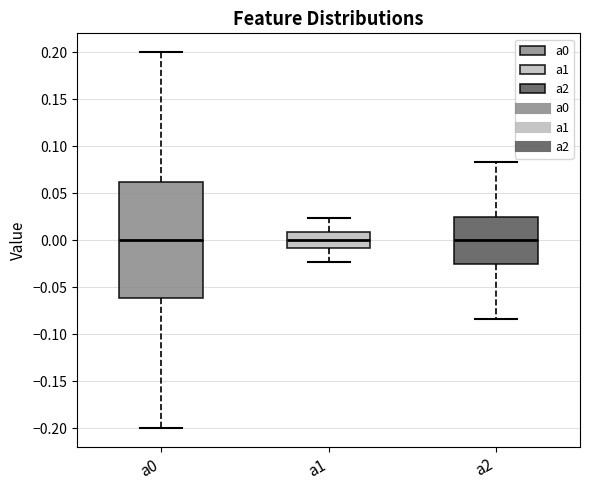

Reading left to right, read every box against the y-axis: the position of its median line, the range the box covers, and the ends of its whiskers. The values are not printed on the chart, so give them approximately, as read against the axis.

a0: median 0.000, box -0.060 to 0.060, whiskers -0.200 to 0.200
a1: median 0.000, box -0.010 to 0.010, whiskers -0.025 to 0.025
a2: median 0.000, box -0.025 to 0.025, whiskers -0.085 to 0.085